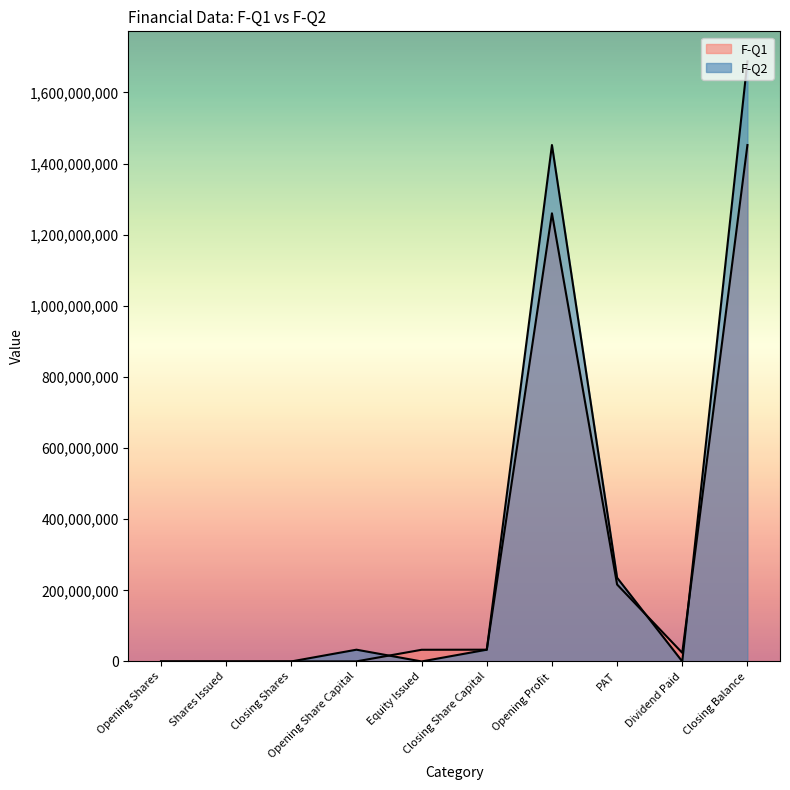

What is the total value across all series at Closing Balance?

3139544982.0